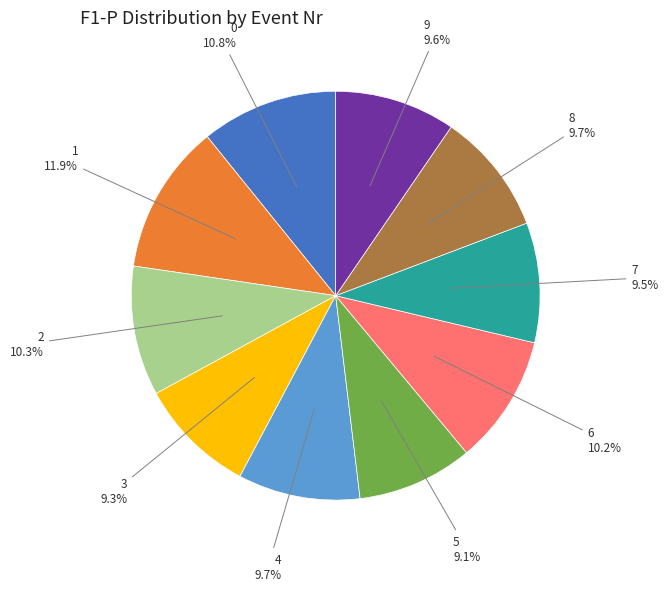

What percentage is the 1 slice, to the nearest percent?

12%